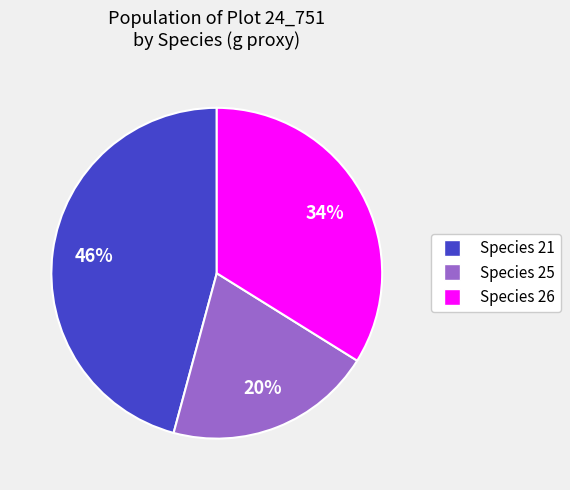

How many segments does this pie chart have?

3